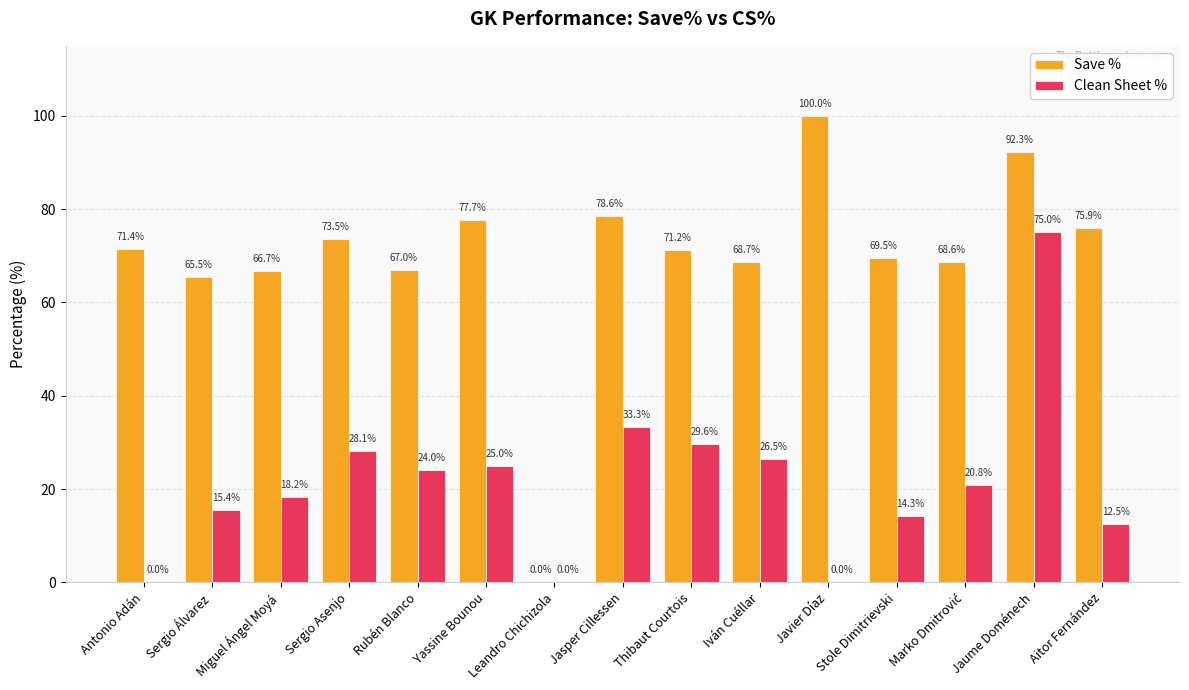

Between Miguel Ángel Moyá and Leandro Chichizola, which series saw the biggest shift?

Save %